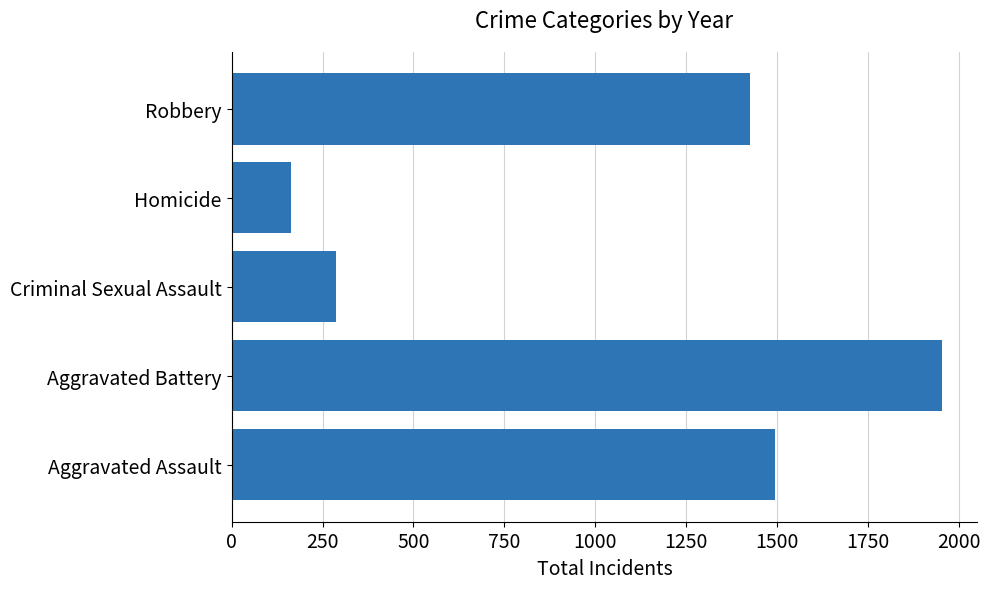

True or false: the data shows 286 at Criminal Sexual Assault.

True